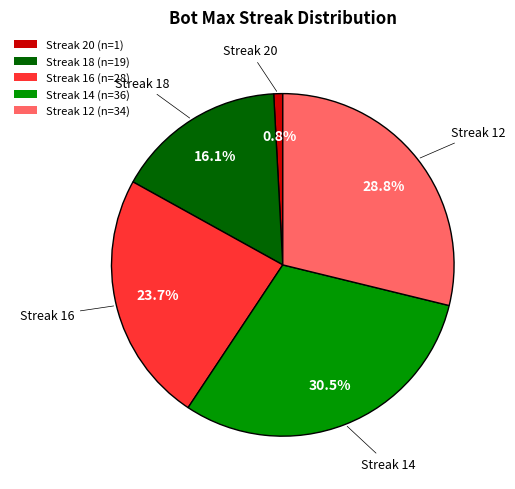

Do Streak 18 (n=19) and Streak 16 (n=28) together represent more than half of the pie?

No